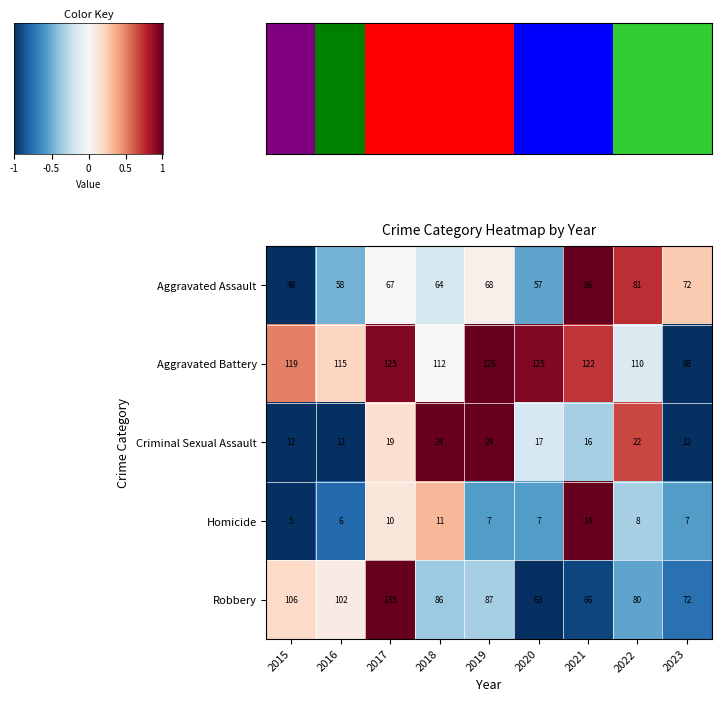

Rank the series by their maximum value, from highest to lowest.

Robbery, Aggravated Battery, Aggravated Assault, Criminal Sexual Assault, Homicide